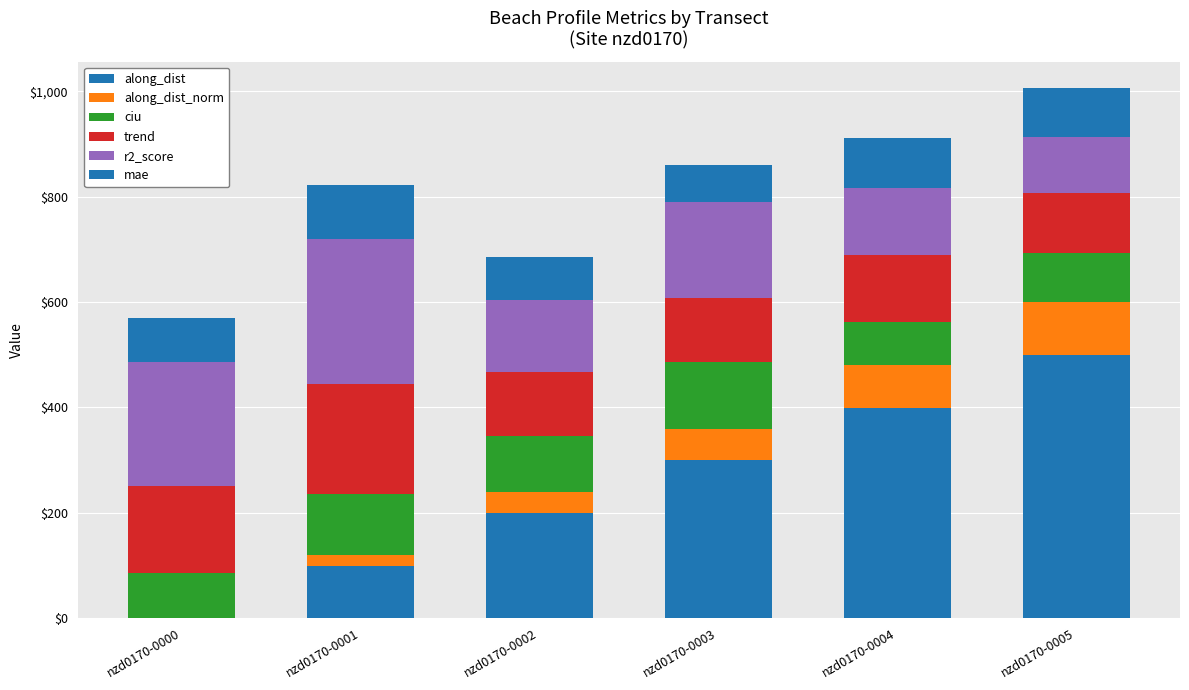

What value does the ciu series have at nzd0170-0002?

105.9